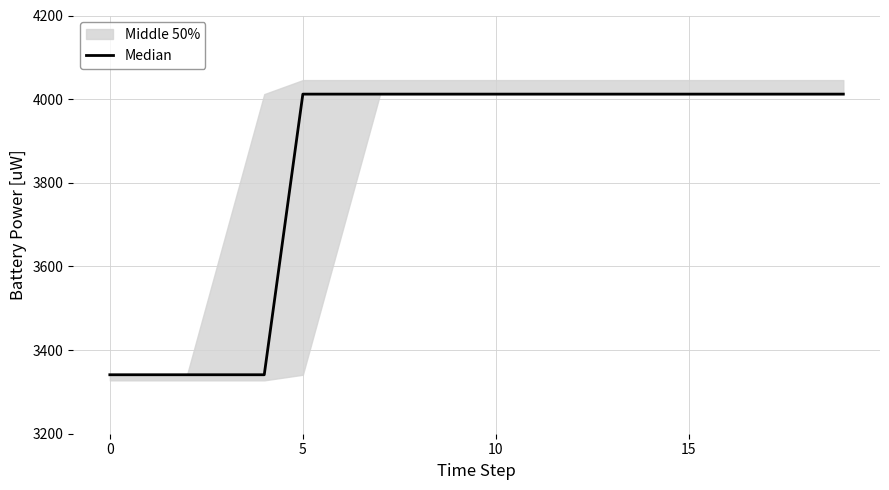

Does the chart have visible grid lines?

Yes